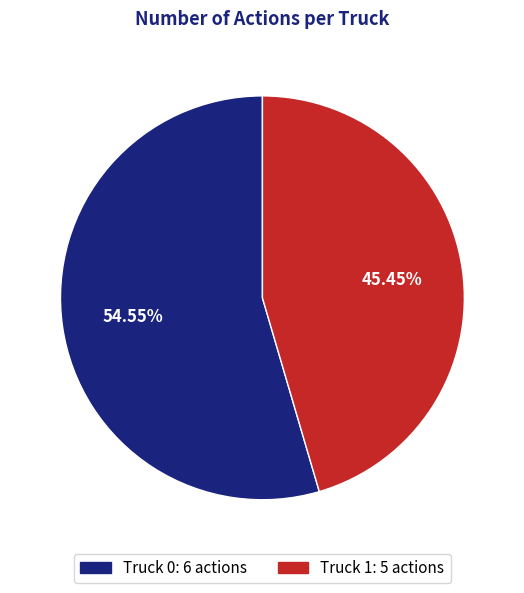

How many segments does this pie chart have?

2